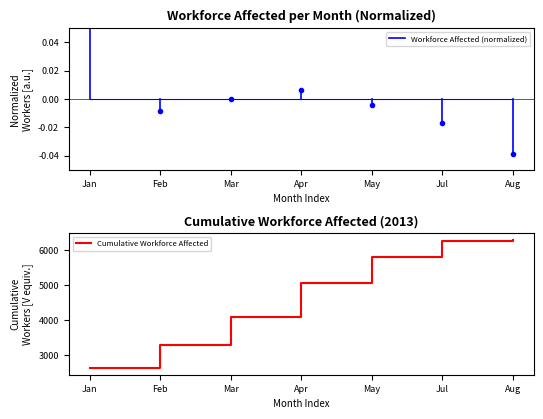

What is the difference between the second highest and minimum values?

3638